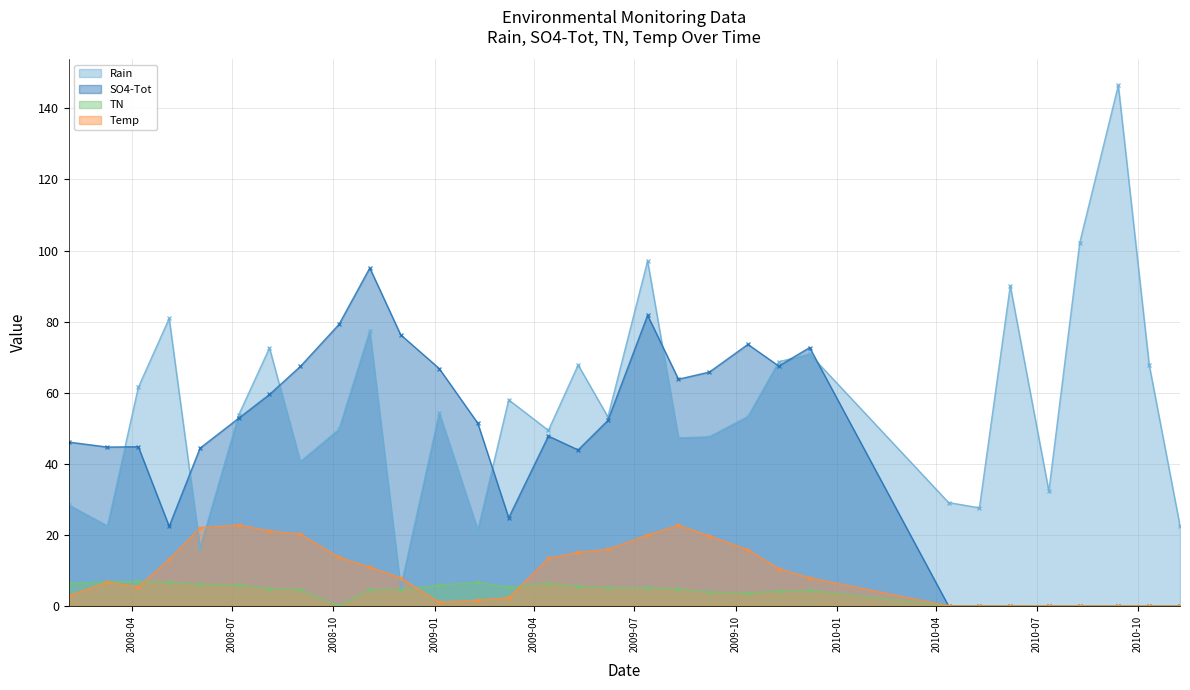

Which label corresponds to the smallest value in the chart?

2010-04-12